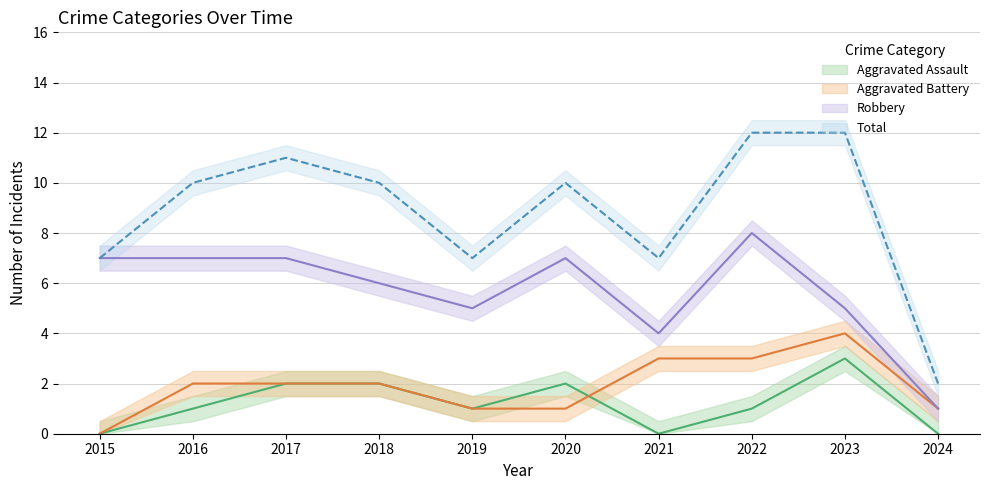

At which label does Total reach its minimum?

2024